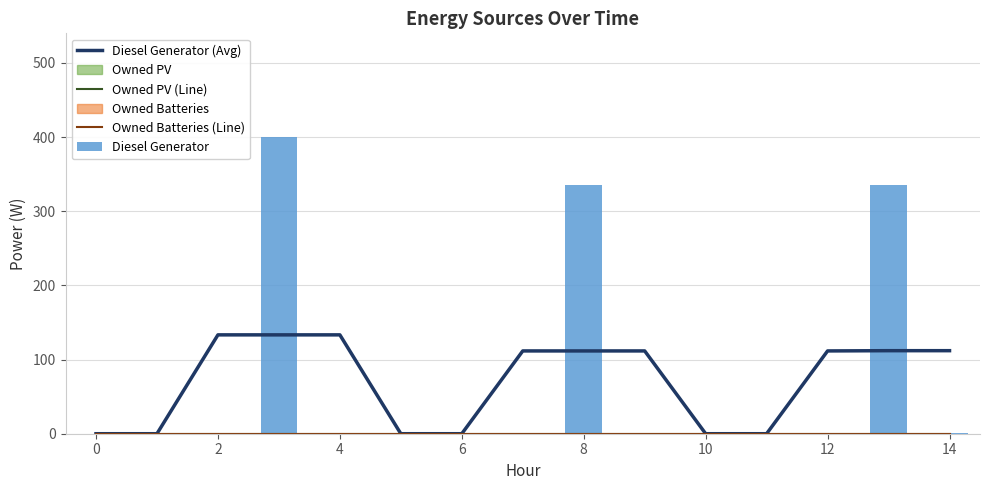

How many values in the Diesel Generator (Avg) series exceed 111?

9